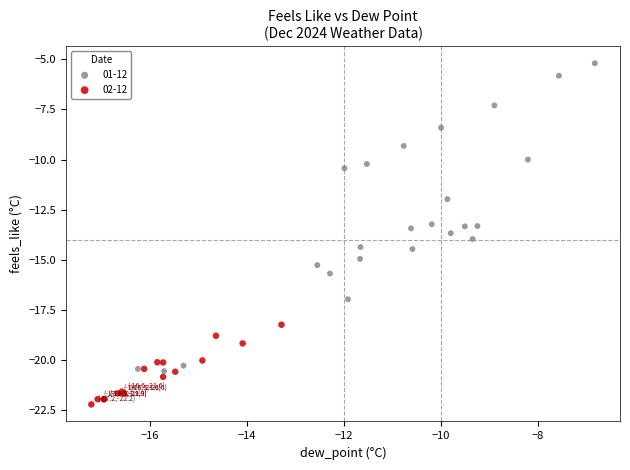

Which series reaches the maximum Y coordinate?

01-12